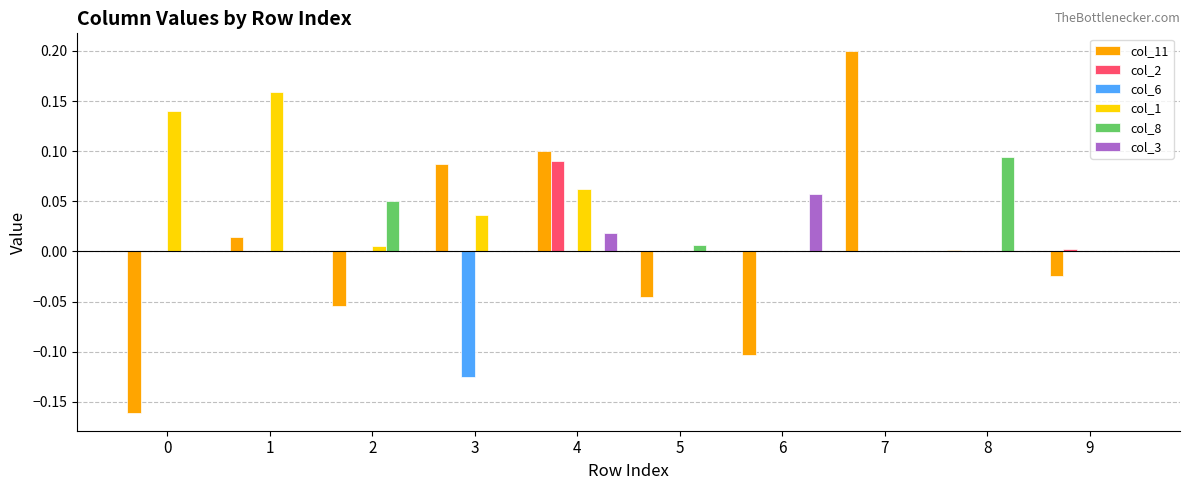

At which label does col_11 reach its peak?

7